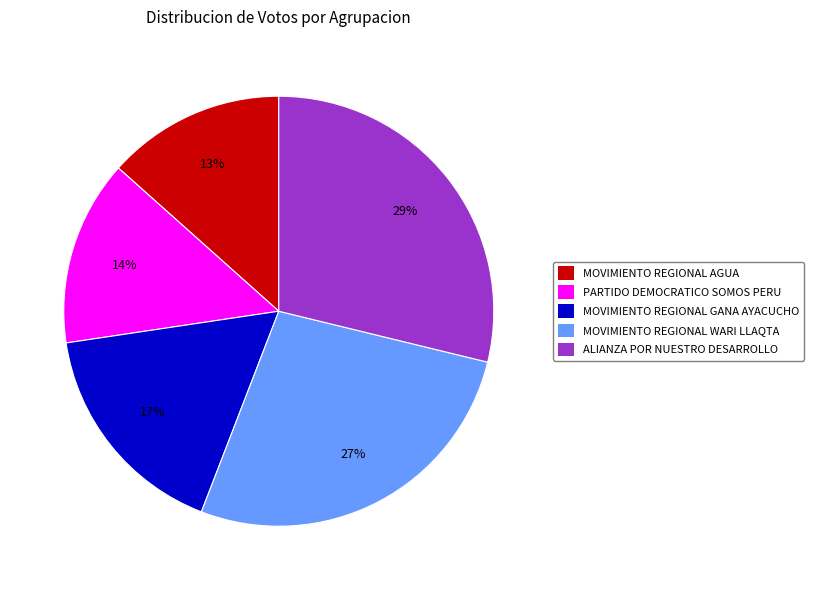

What percentage is the PARTIDO DEMOCRATICO SOMOS PERU slice, to the nearest percent?

14%